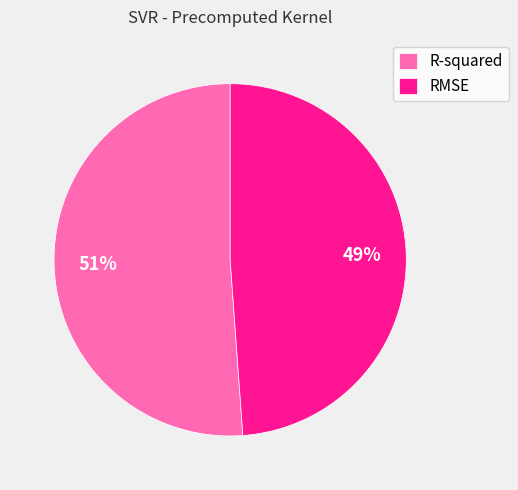

Count the number of slices in the pie.

2